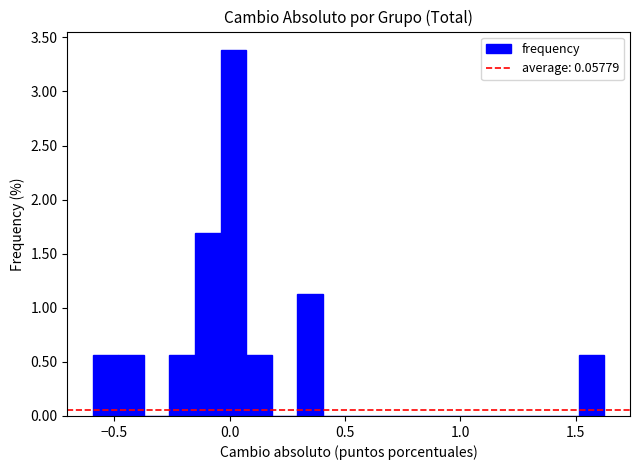

Around what value on the x-axis is the tallest bar? Give the approximate position of its centre, as read against the axis.

0.00